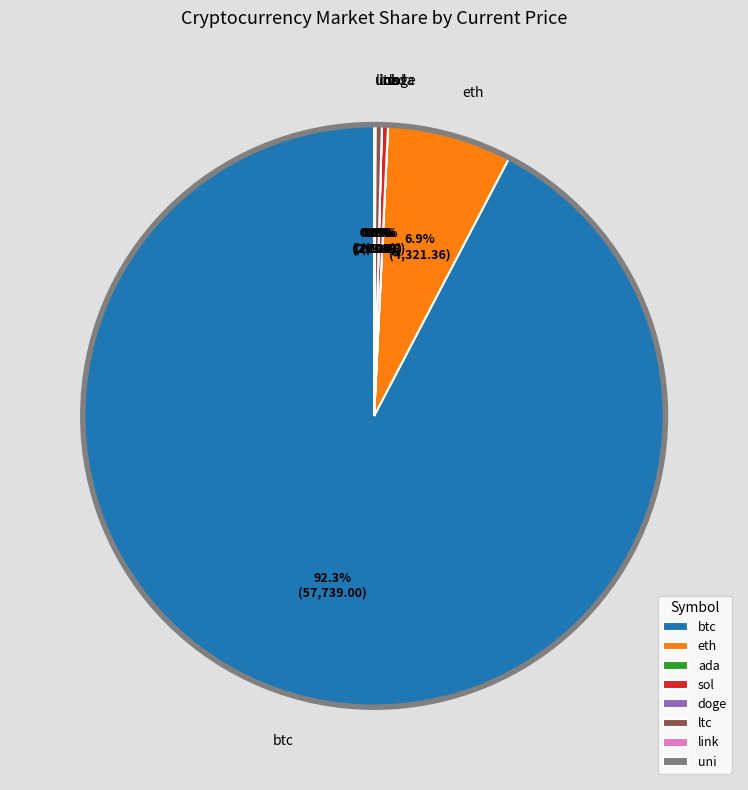

True or false: btc accounts for 87% of the total.

False